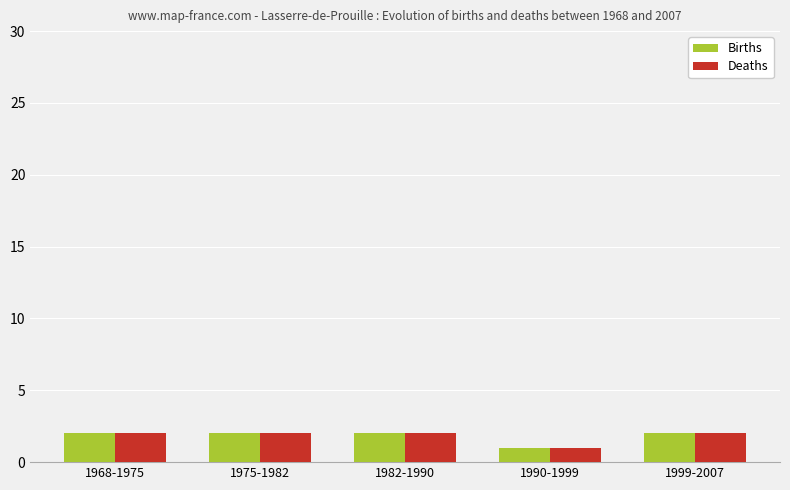

True or false: Deaths has a value of 1 at 1999-2007.

False